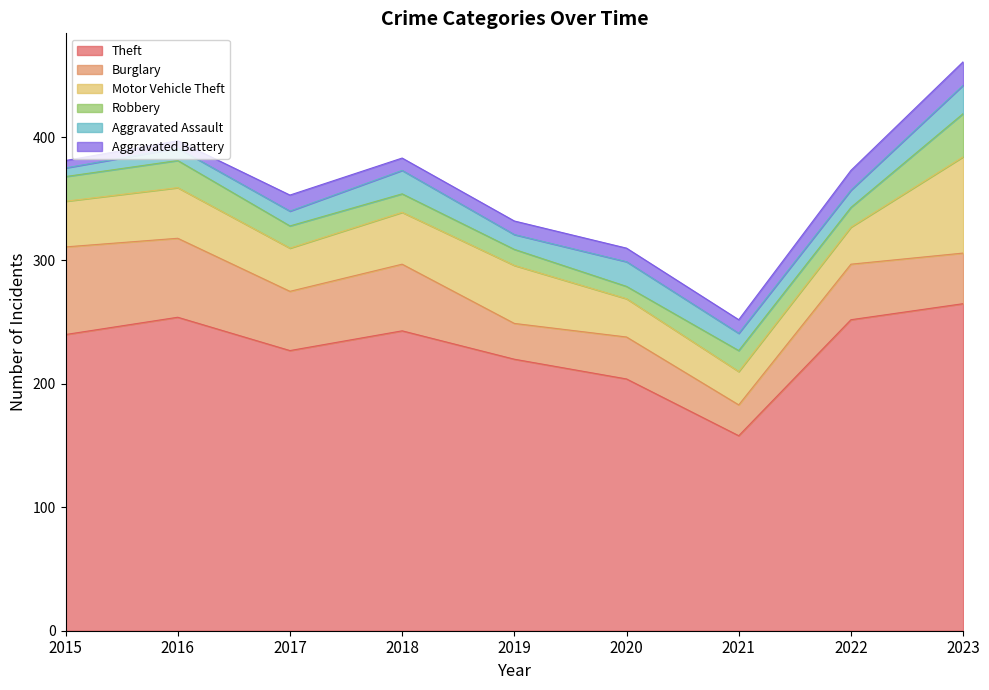

Reading left to right, list all the values displayed in this chart.

Theft: 2015=240	2016=254	2017=227	2018=243	2019=220	2020=204	2021=158	2022=252	2023=265
Burglary: 2015=71	2016=64	2017=48	2018=54	2019=29	2020=34	2021=25	2022=45	2023=41
Motor Vehicle Theft: 2015=37	2016=41	2017=35	2018=42	2019=47	2020=31	2021=27	2022=30	2023=78
Robbery: 2015=20	2016=22	2017=18	2018=15	2019=13	2020=10	2021=17	2022=16	2023=35
Aggravated Assault: 2015=7	2016=10	2017=12	2018=19	2019=12	2020=20	2021=14	2022=14	2023=23
Aggravated Battery: 2015=6	2016=6	2017=13	2018=10	2019=11	2020=11	2021=11	2022=16	2023=19